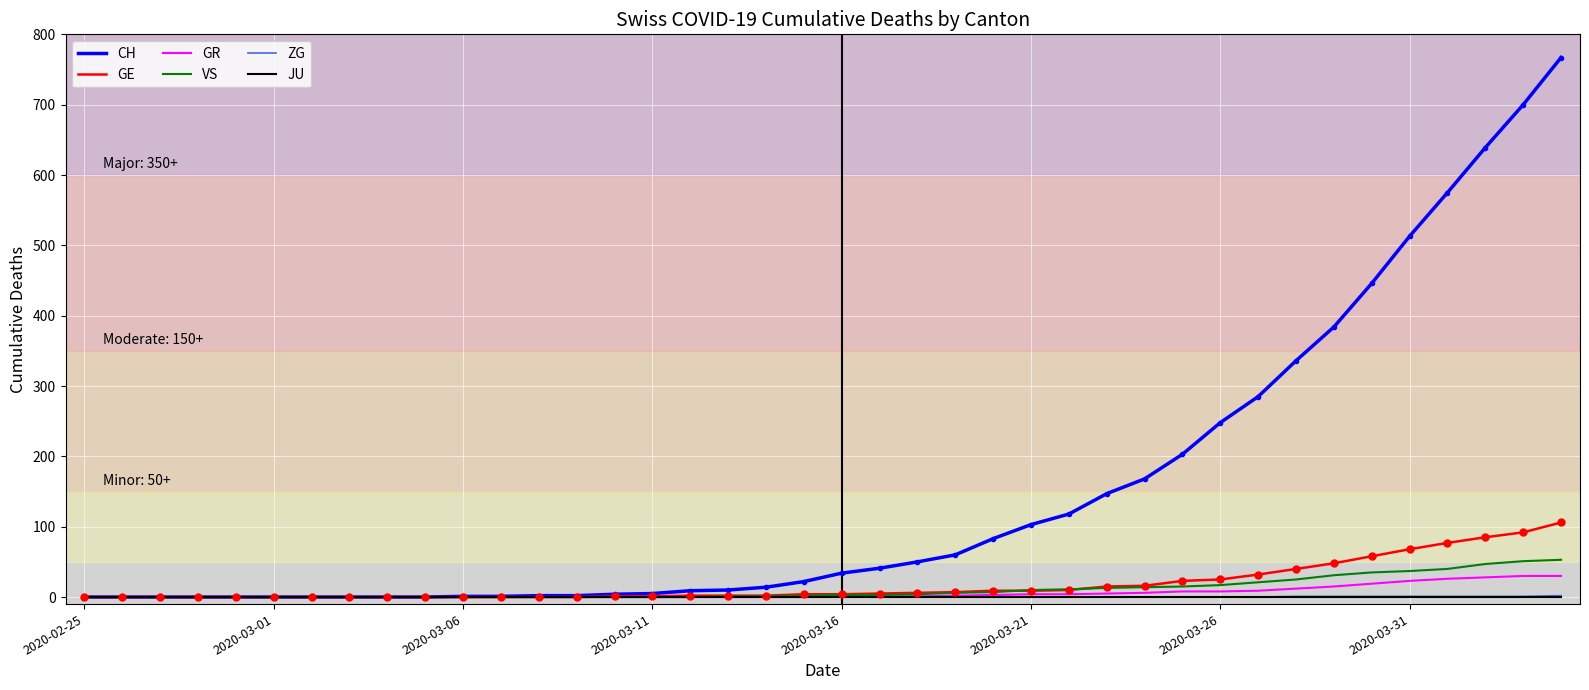

Which series has the largest range (max minus min)?

CH